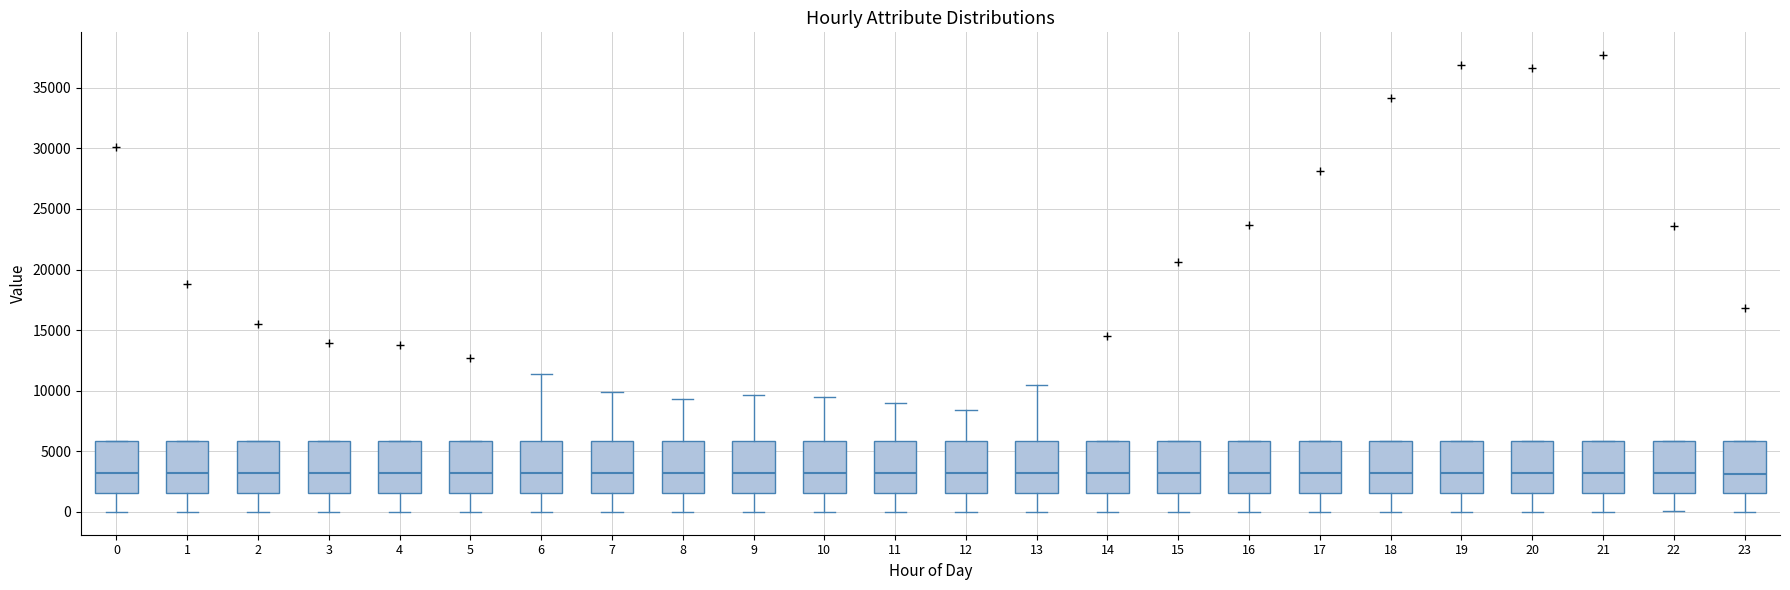

Reading left to right, transcribe this box plot: for each box, give where its median line is, the range the box spans, and where its two whiskers end, as read against the y-axis. The values are not printed on the chart, so give them approximately, as read against the axis.

0: median 3000, box 1500 to 6000, whiskers 0 to 6000
1: median 3000, box 1500 to 6000, whiskers 0 to 6000
2: median 3000, box 1500 to 6000, whiskers 0 to 6000
3: median 3000, box 1500 to 6000, whiskers 0 to 6000
4: median 3000, box 1500 to 6000, whiskers 0 to 6000
5: median 3000, box 1500 to 6000, whiskers 0 to 6000
6: median 3000, box 1500 to 6000, whiskers 0 to 11500
7: median 3000, box 1500 to 6000, whiskers 0 to 10000
8: median 3000, box 1500 to 6000, whiskers 0 to 9500
9: median 3000, box 1500 to 6000, whiskers 0 to 9500
10: median 3000, box 1500 to 6000, whiskers 0 to 9500
11: median 3000, box 1500 to 6000, whiskers 0 to 9000
12: median 3000, box 1500 to 6000, whiskers 0 to 8500
13: median 3000, box 1500 to 6000, whiskers 0 to 10500
14: median 3000, box 1500 to 6000, whiskers 0 to 6000
15: median 3000, box 1500 to 6000, whiskers 0 to 6000
16: median 3000, box 1500 to 6000, whiskers 0 to 6000
17: median 3000, box 1500 to 6000, whiskers 0 to 6000
18: median 3000, box 1500 to 6000, whiskers 0 to 6000
19: median 3000, box 1500 to 6000, whiskers 0 to 6000
20: median 3000, box 1500 to 6000, whiskers 0 to 6000
21: median 3000, box 1500 to 6000, whiskers 0 to 6000
22: median 3000, box 1500 to 6000, whiskers 0 to 6000
23: median 3000, box 1500 to 6000, whiskers 0 to 6000